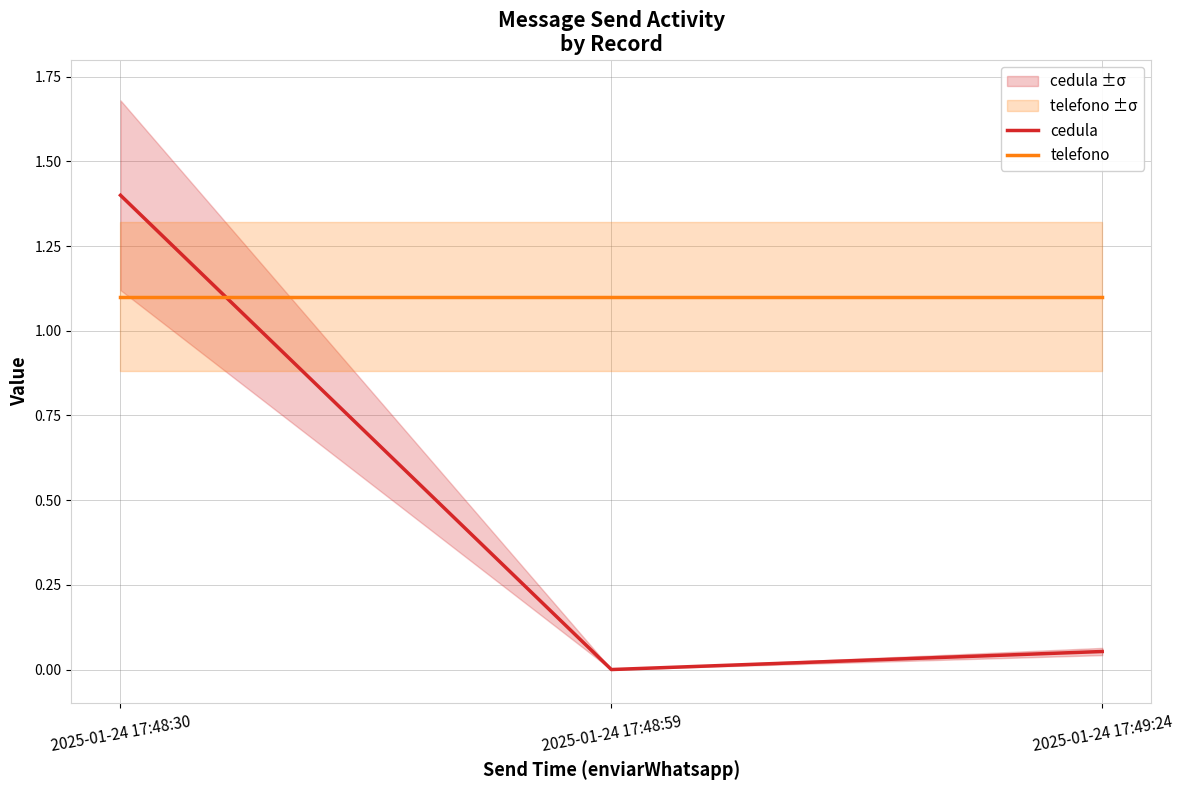

What is the approximate value of telefono at 2025-01-24 17:48:30?

1.1